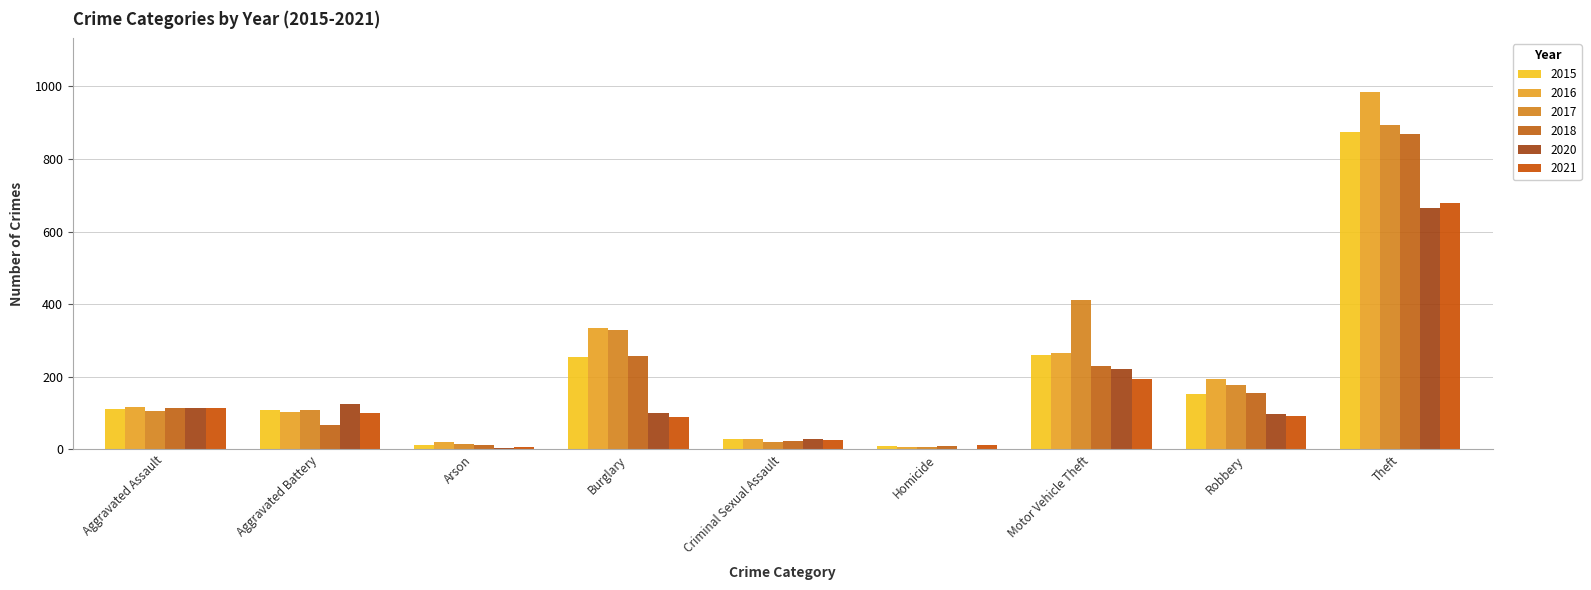

At how many categories does at least one series exceed 117?

6